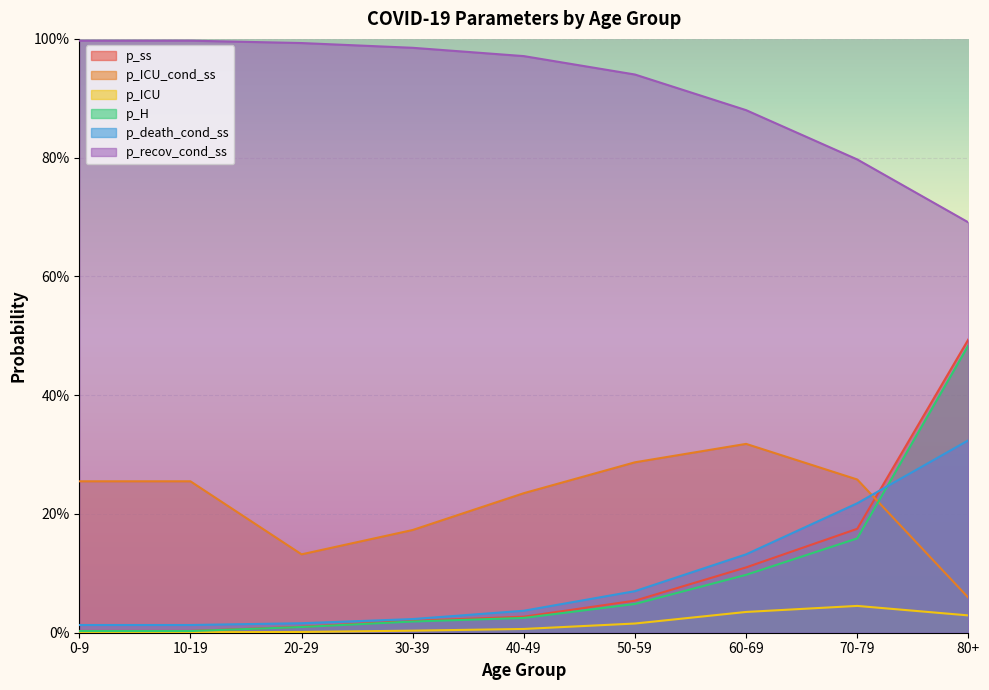

Reading left to right, extract all data points from this chart.

p_ss: 0.0	0.0	0.0	0.0	0.0	0.1	0.1	0.2	0.5
p_ICU_cond_ss: 0.3	0.3	0.1	0.2	0.2	0.3	0.3	0.3	0.1
p_ICU: 0.0	0.0	0.0	0.0	0.0	0.0	0.0	0.0	0.0
p_H: 0.0	0.0	0.0	0.0	0.0	0.0	0.1	0.2	0.5
p_death_cond_ss: 0.0	0.0	0.0	0.0	0.0	0.1	0.1	0.2	0.3
p_recov_cond_ss: 1.0	1.0	1.0	1.0	1.0	0.9	0.9	0.8	0.7